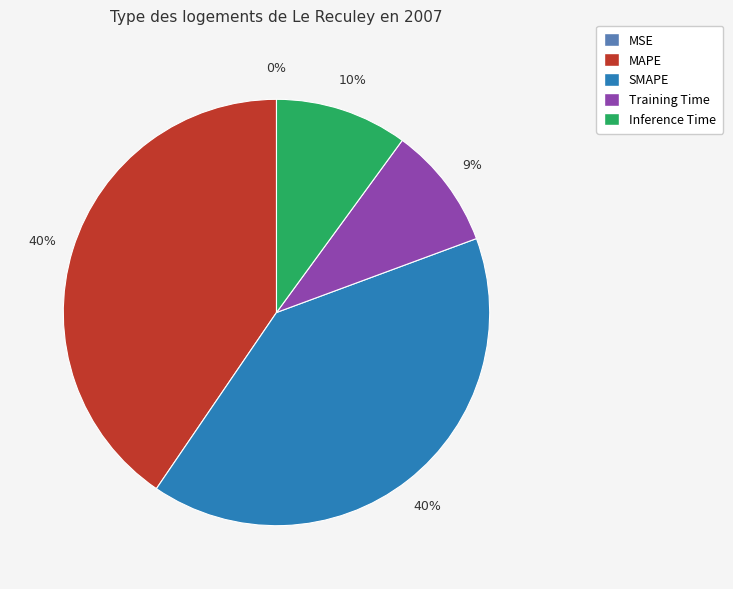

To the nearest percent, what percentage of the pie is MAPE?

40%